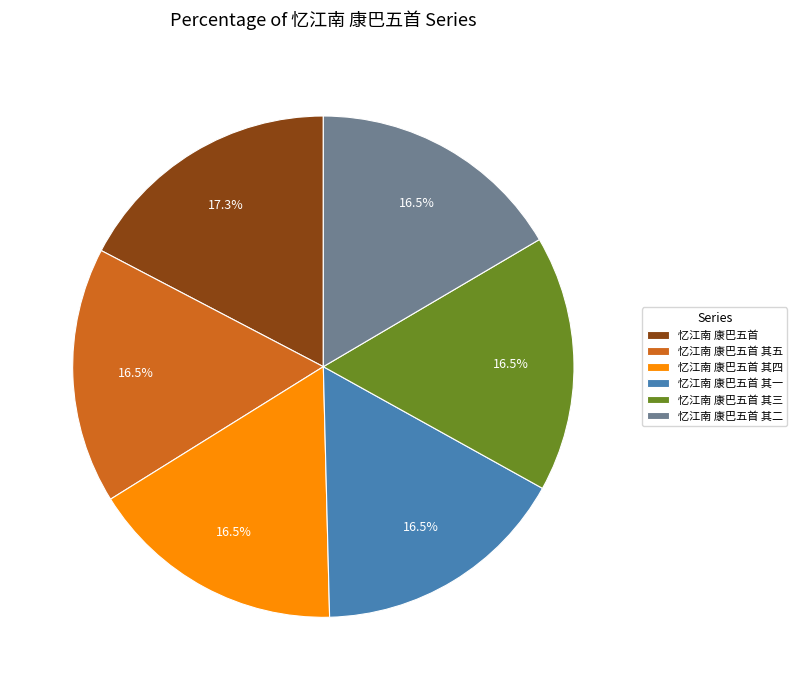

Combined, what portion of the pie is 忆江南 康巴五首 其二 and 忆江南 康巴五首 其四?

33.1%